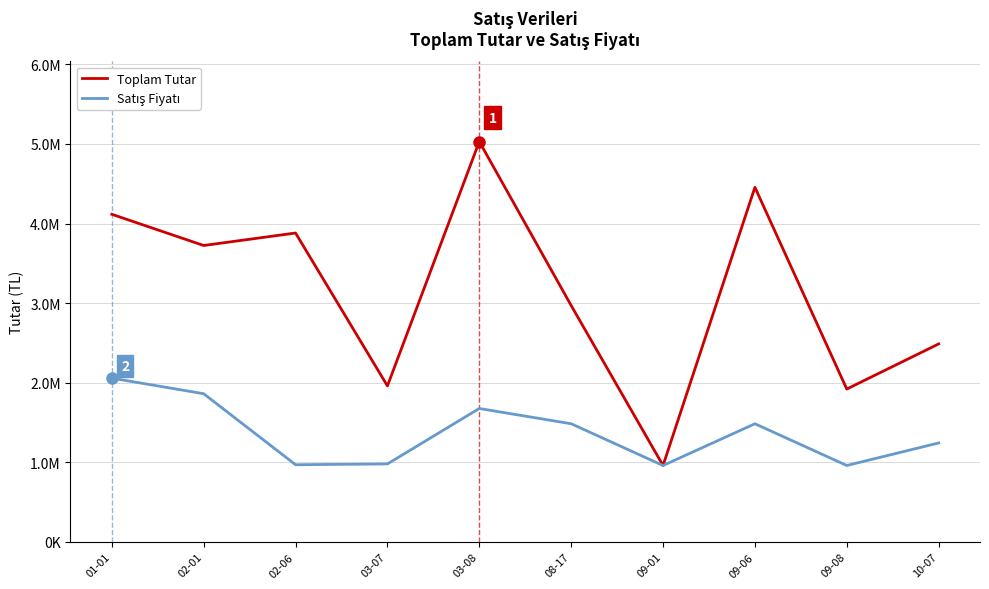

True or false: Toplam Tutar and Satış Fiyatı intersect in this chart.

False